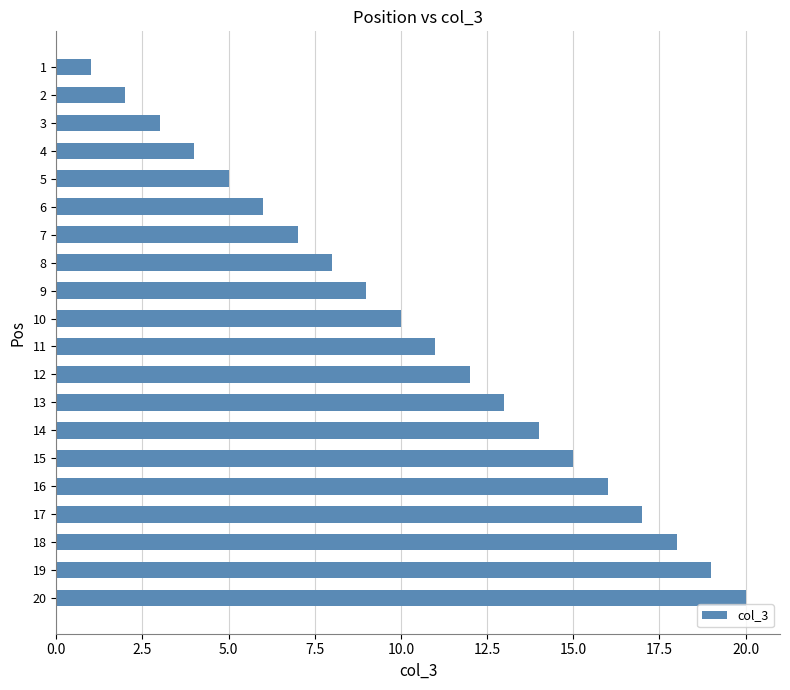

The chart shows a value of 9 at 9. True or false?

True